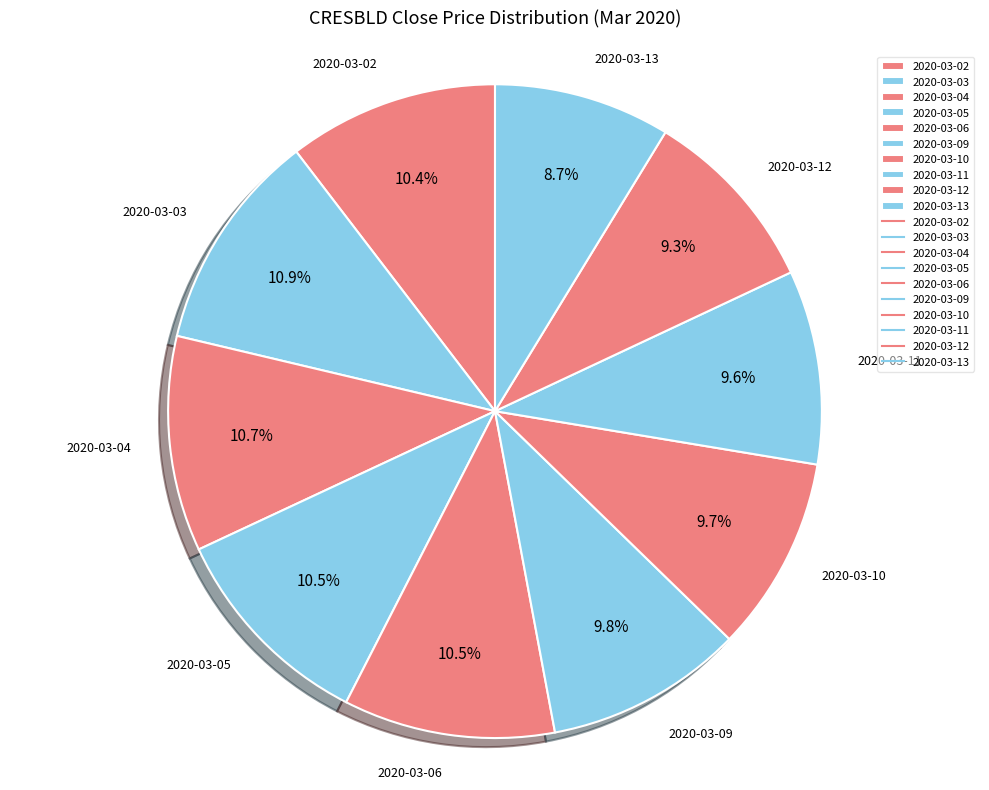

How many slices are in this pie chart?

10